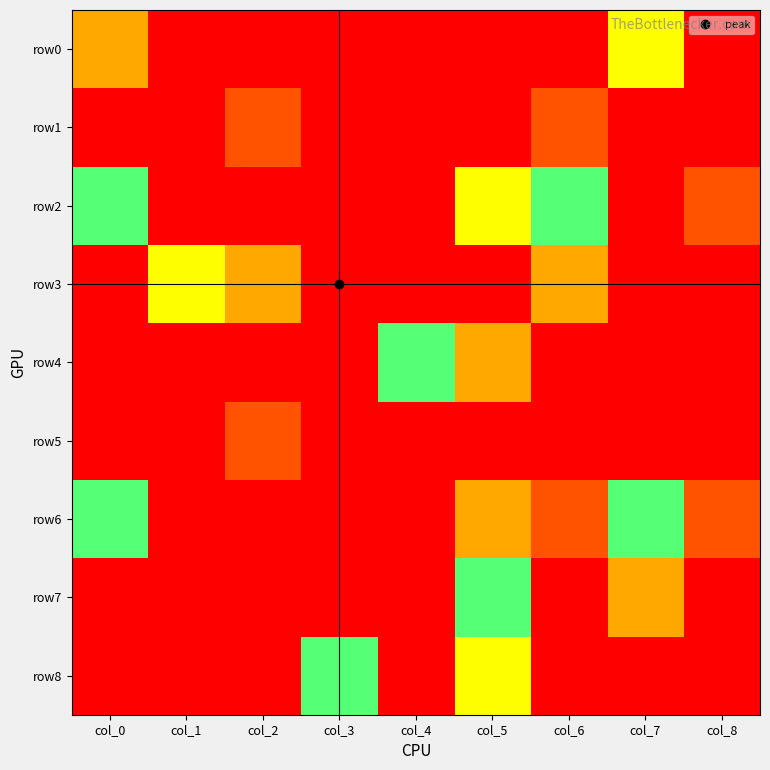

Which series has the largest total across all categories?

row2